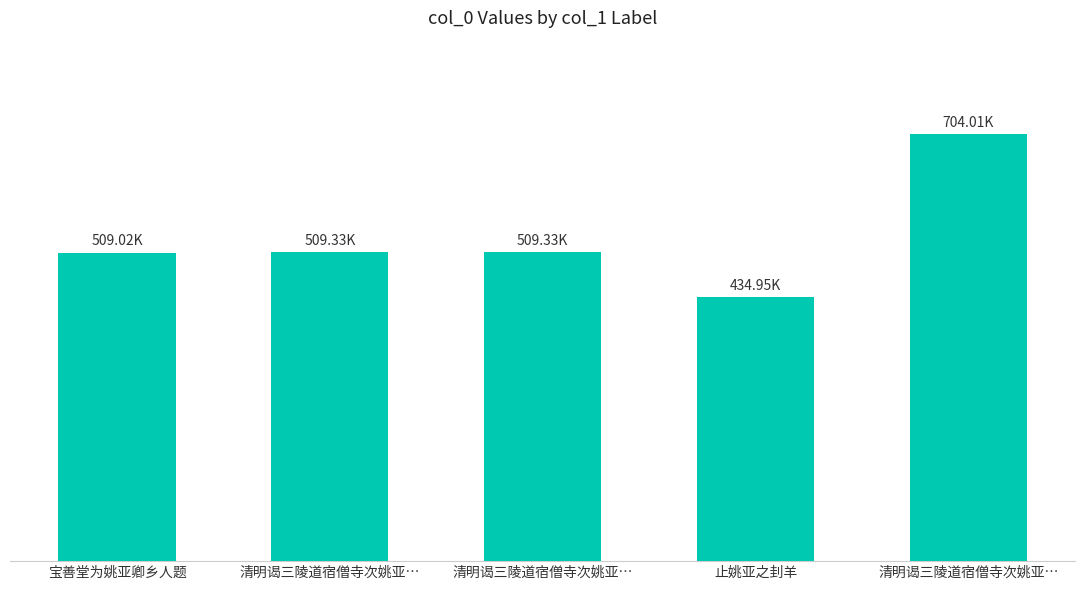

Does the chart contain any negative values?

No